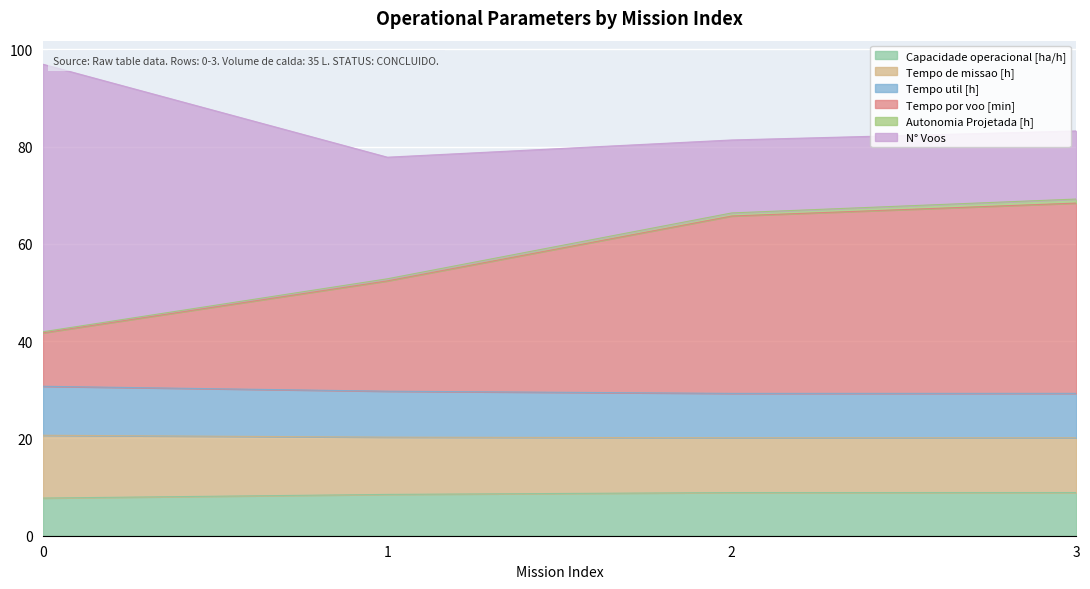

Does the chart display data point markers on the line(s)?

No